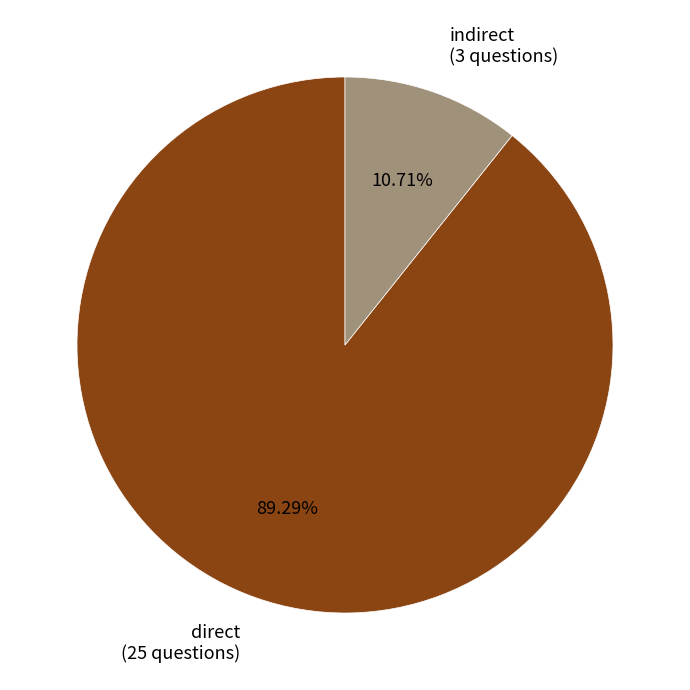

Do indirect and direct together represent more than half of the pie?

Yes